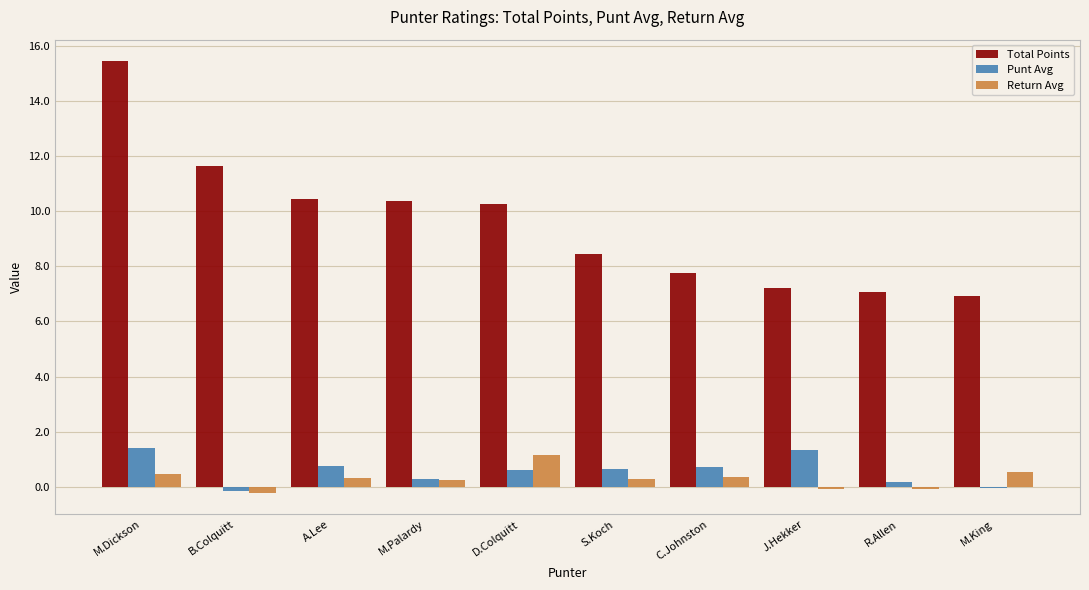

What is the sum of all Total Points values?

95.6